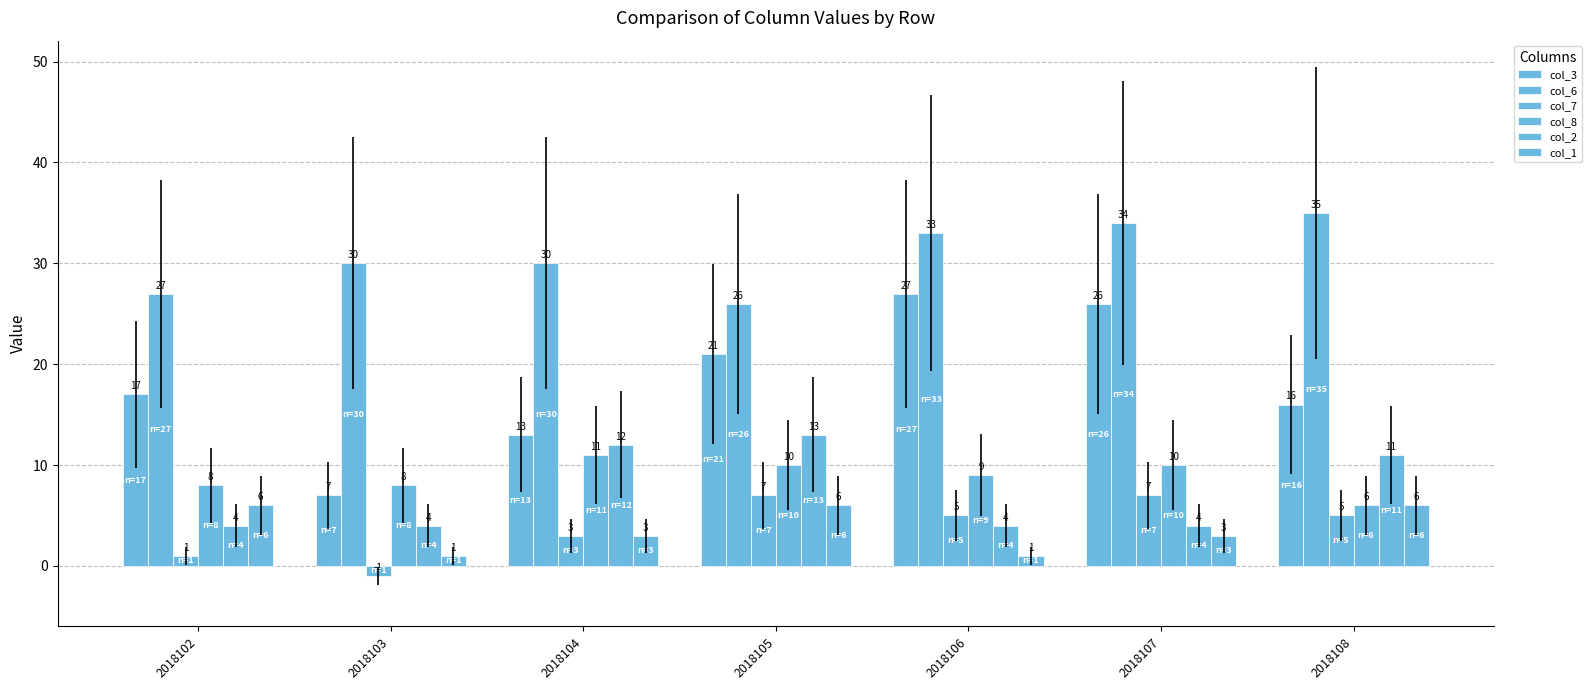

Where does the col_6 series first go above 30?

2018106